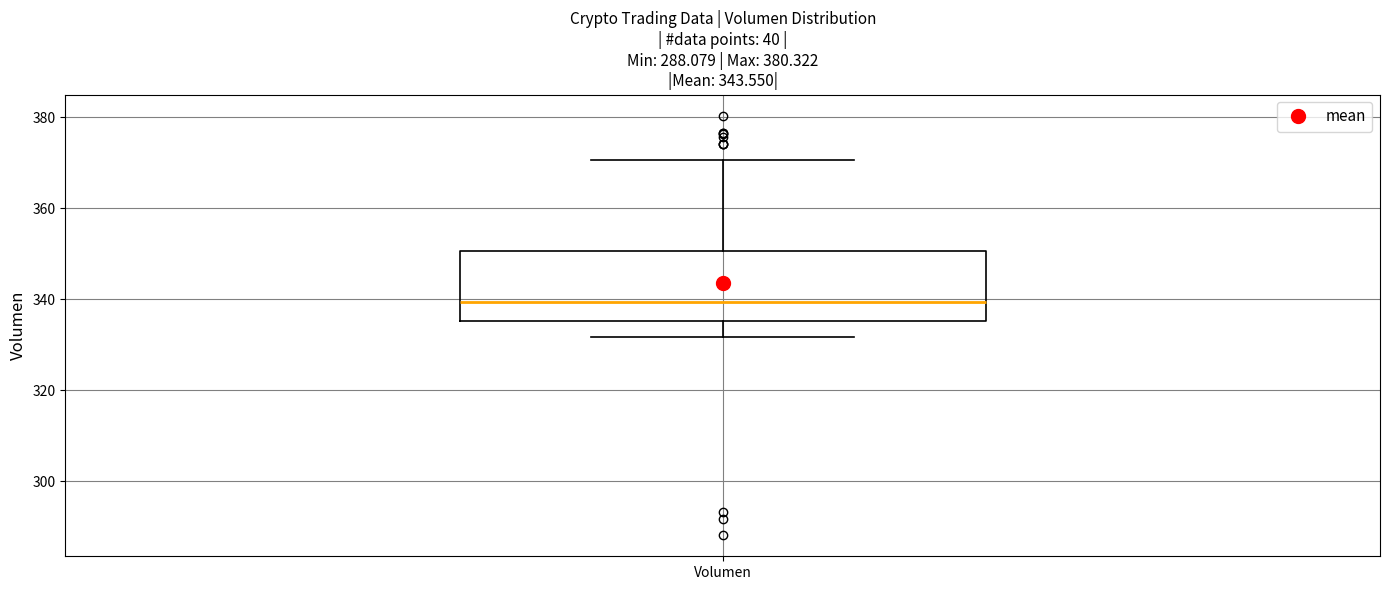

Transcribe this box plot: give where the median line is, the range the box spans, and where the two whiskers end, as read against the y-axis. The values are not printed on the chart, so give them approximately, as read against the axis.

median 340, box 336 to 350, whiskers 332 to 370